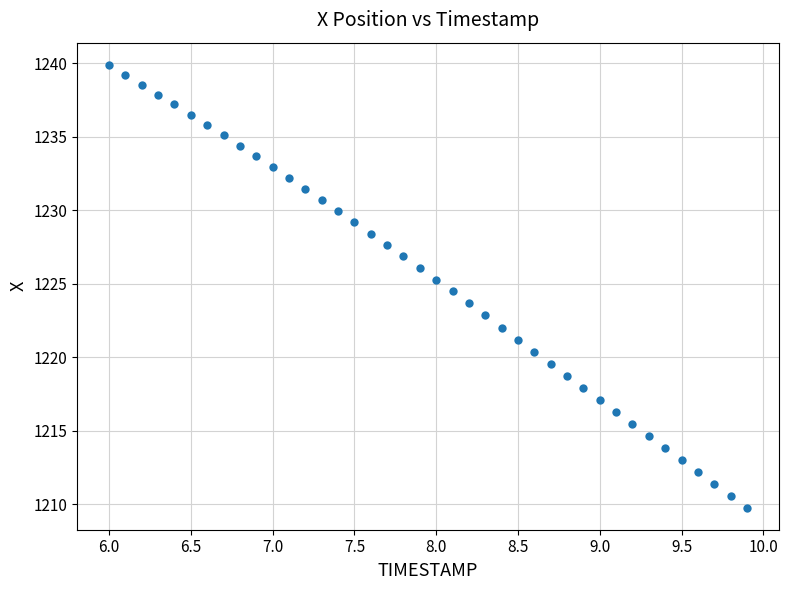

What is the range of Y values (max minus min)?

30.1